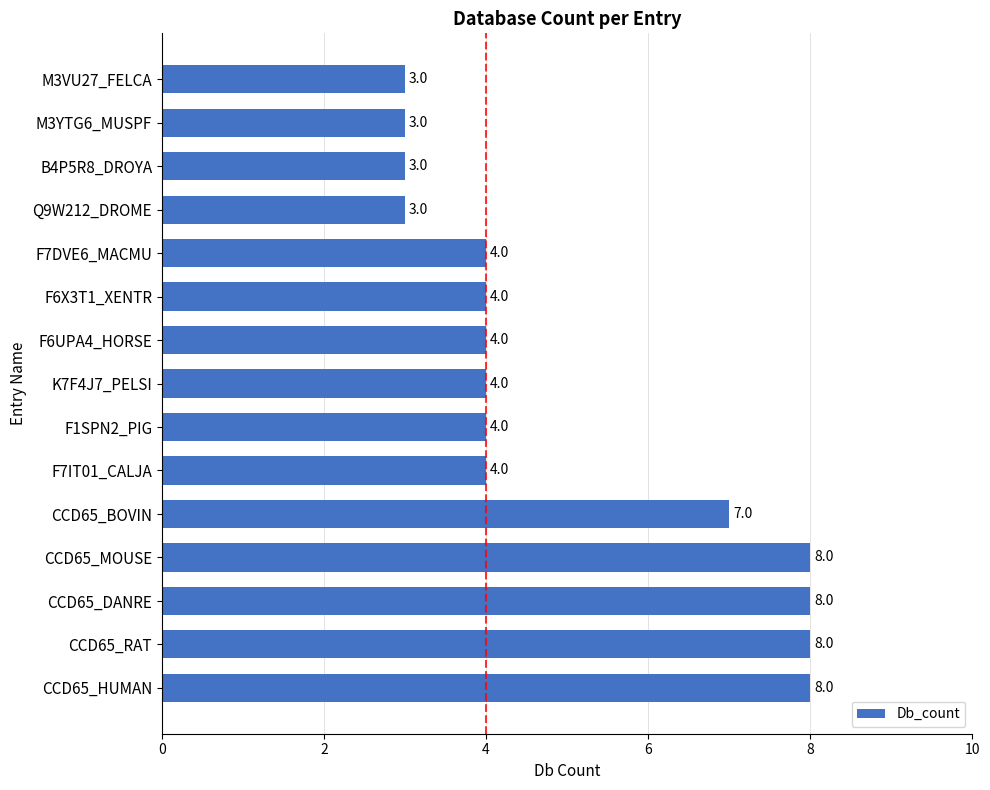

Between CCD65_BOVIN and CCD65_DANRE, which is larger?

CCD65_DANRE